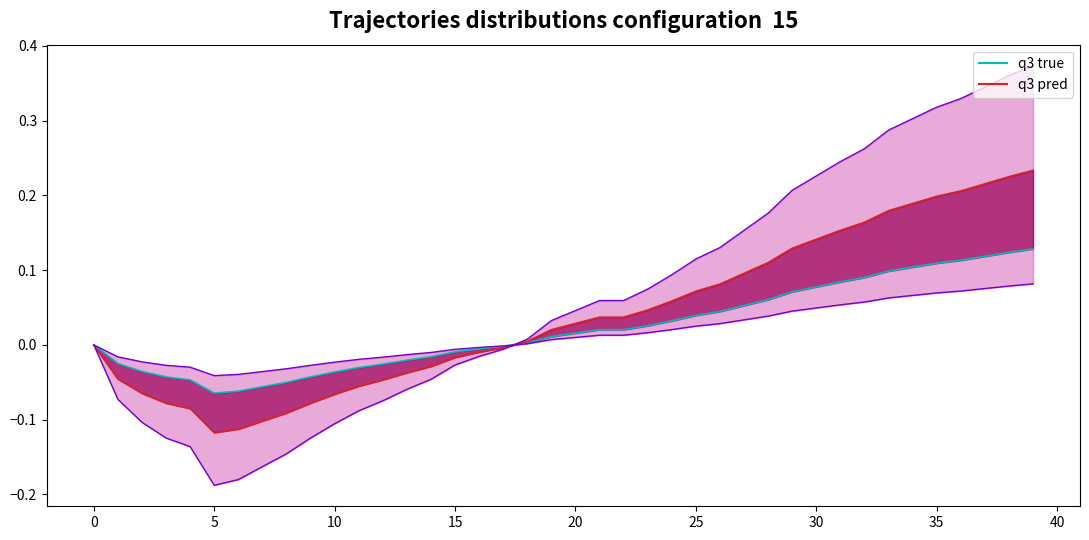

What are all the series names shown in the legend?

q3 true, q3 pred